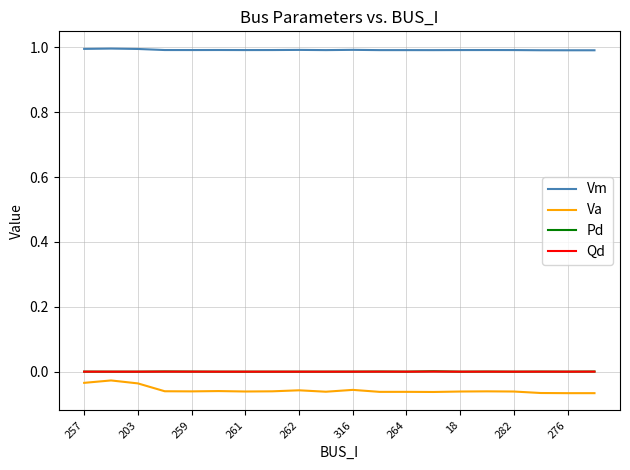

What are all the series names shown in the legend?

Vm, Va, Pd, Qd